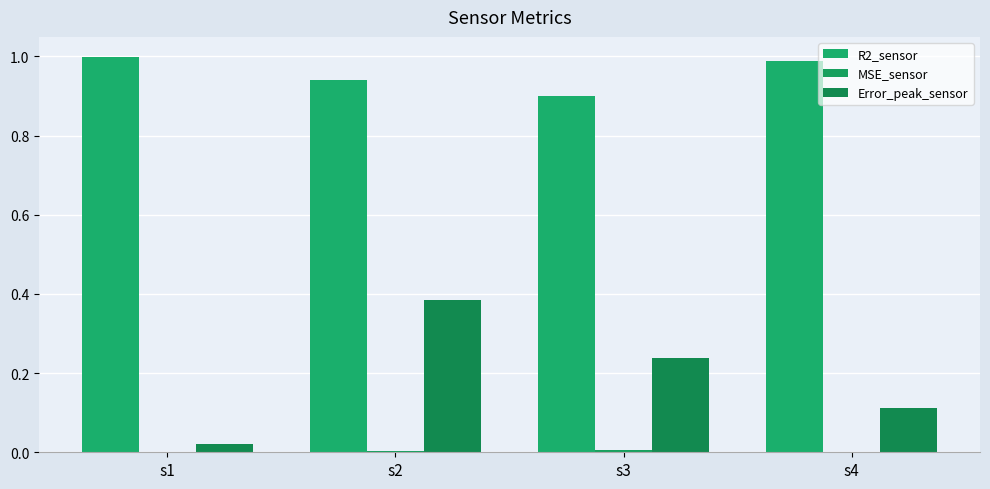

How many distinct data groups are displayed?

3